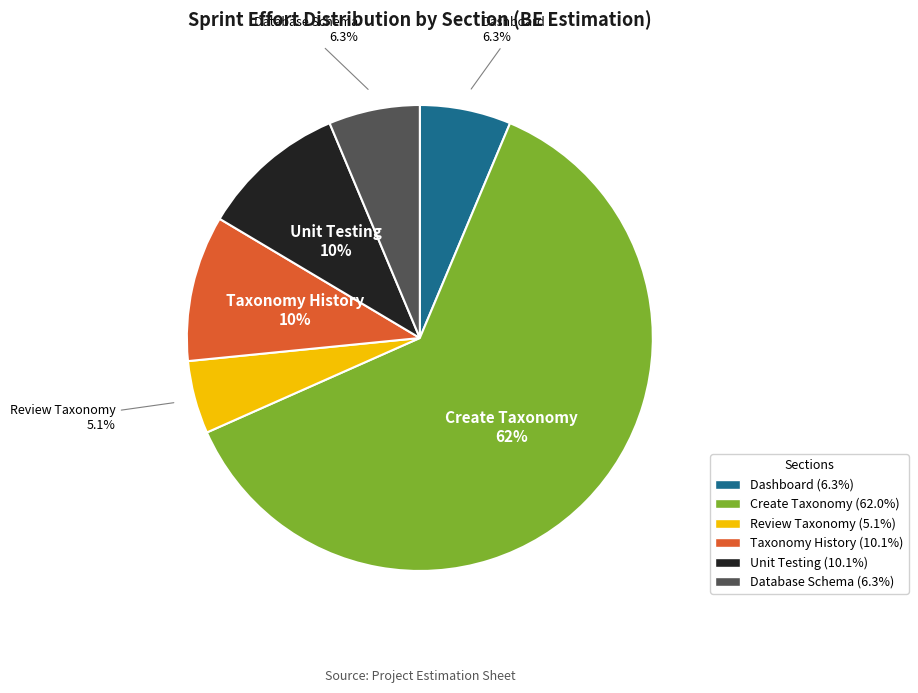

To the nearest percent, what portion does Dashboard represent?

6%